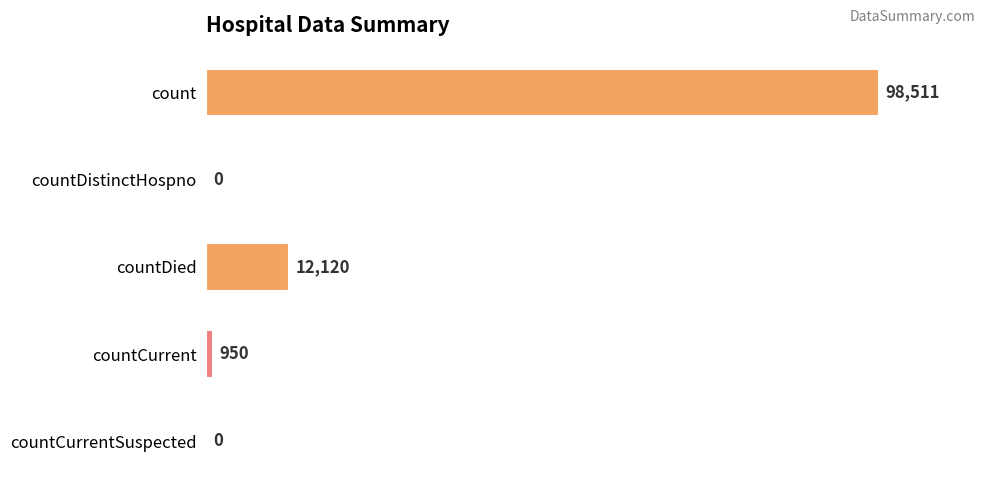

The value at countDied is 17883. True or false?

False